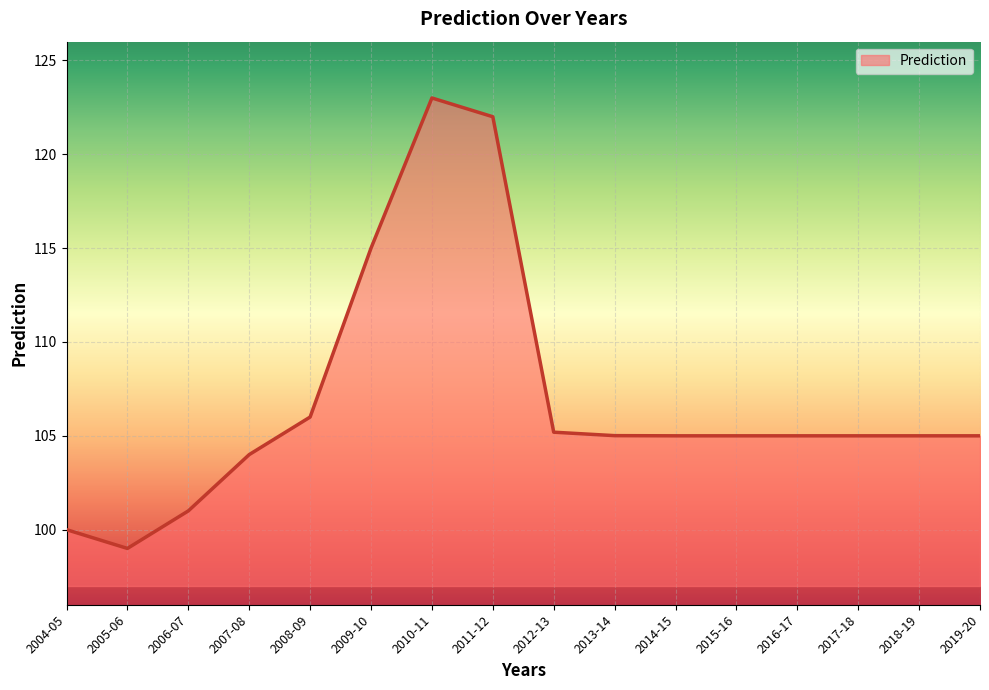

What is the sum of the values at 2007-08 and 2010-11?

227.0